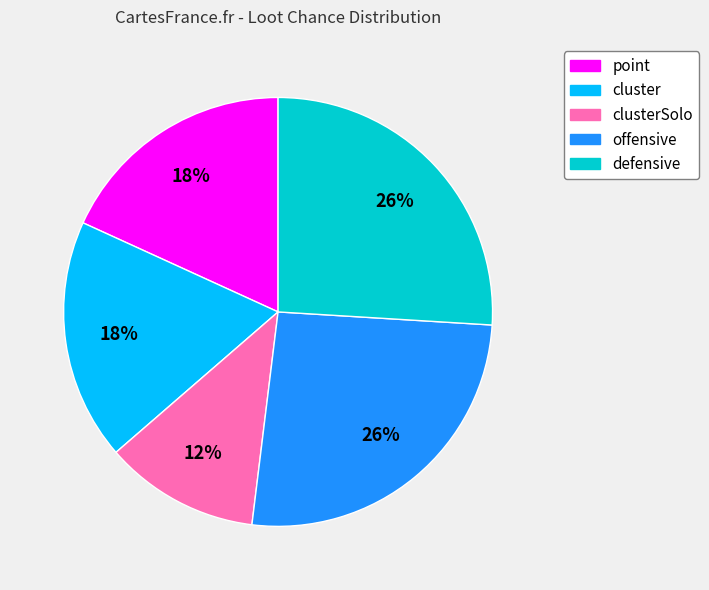

To the nearest percent, what is the difference between the point and defensive slice percentages?

8%